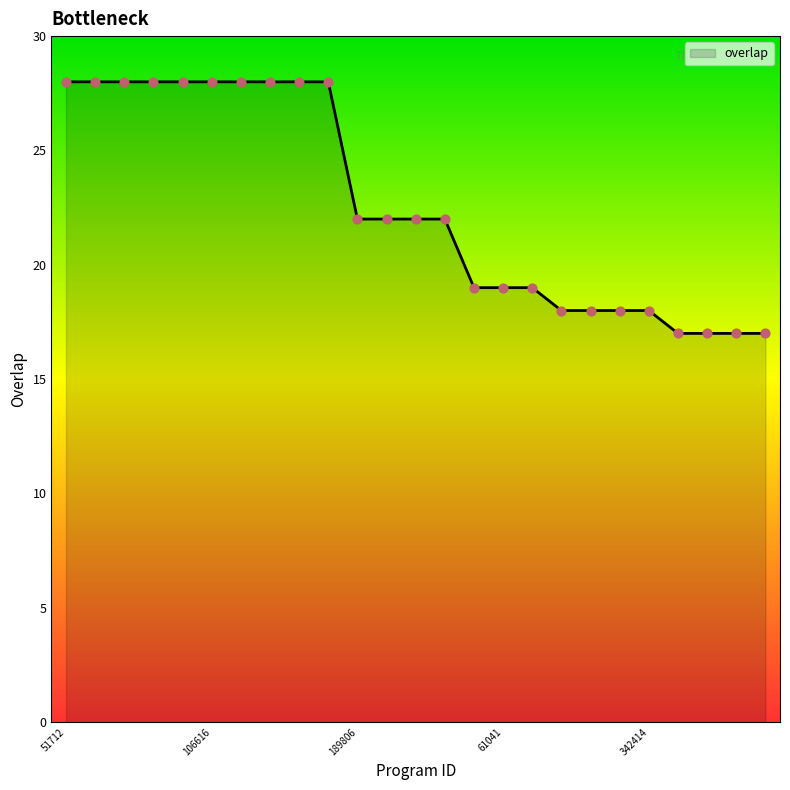

What is the smallest value displayed?

17